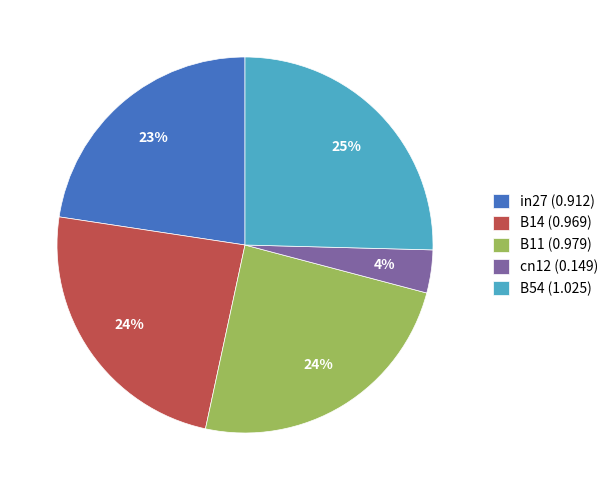

Does B11 represent more than half of the total?

No